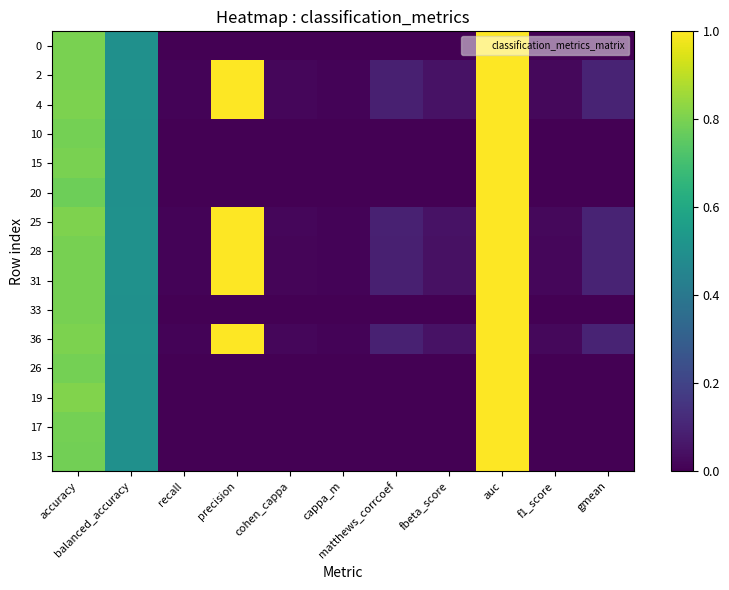

How many series are shown in this chart?

15